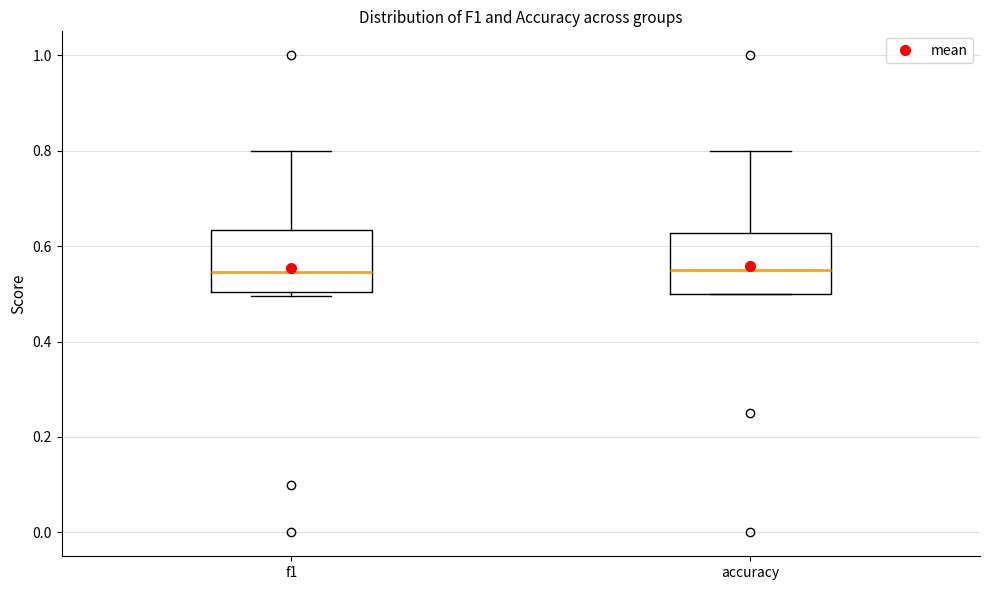

Reading left to right, transcribe this box plot: for each box, give where its median line is, the range the box spans, and where its two whiskers end, as read against the y-axis. The values are not printed on the chart, so give them approximately, as read against the axis.

f1: median 0.54, box 0.50 to 0.64, whiskers 0.50 (just below the box's lower edge) to 0.80
accuracy: median 0.56, box 0.50 to 0.62, whiskers 0.50 to 0.80